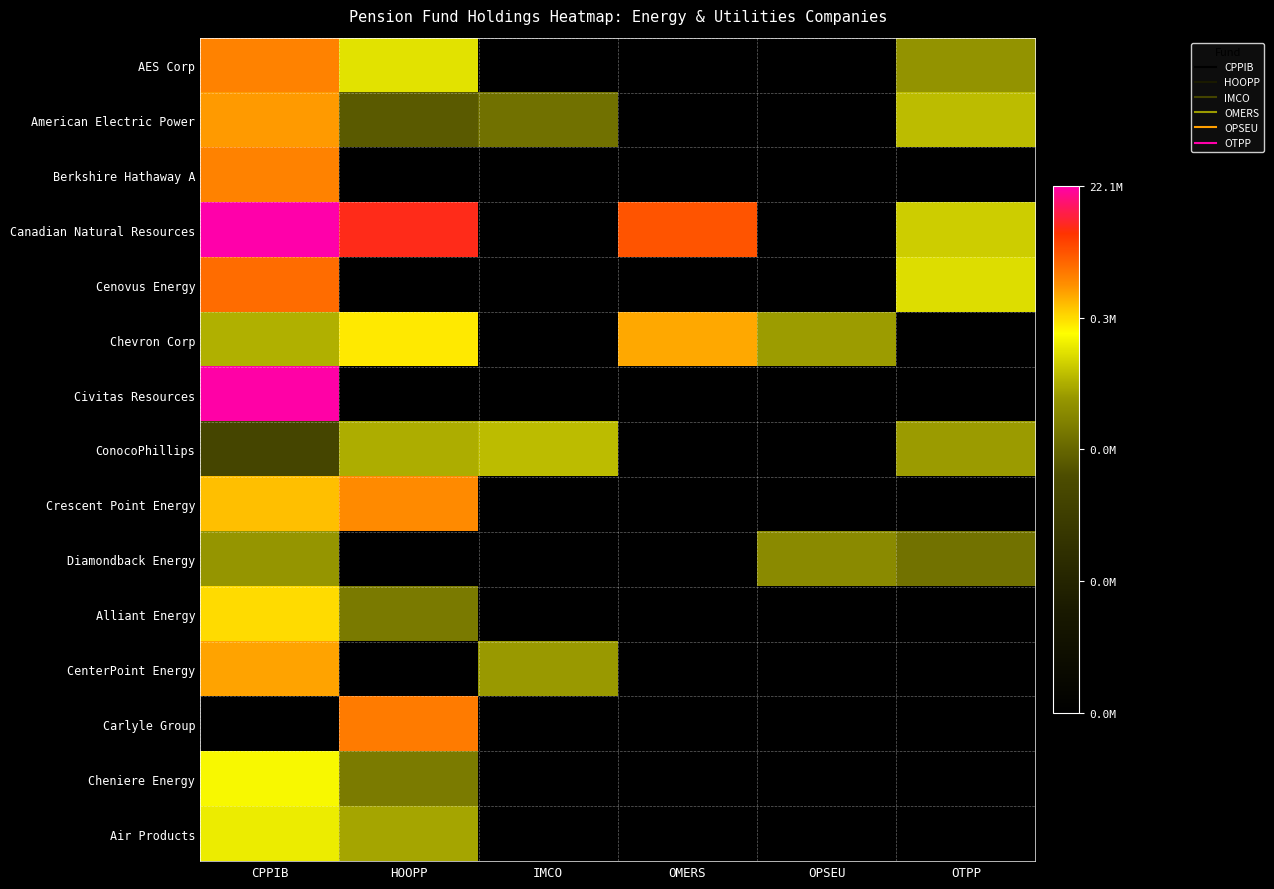

Reading right to left, transcribe all the data shown in this chart.

AES Corp: OTPP=10.0	OPSEU=0.0	OMERS=0.0	IMCO=0.0	HOOPP=11.6	CPPIB=14.0
American Electric Power: OTPP=10.8	OPSEU=0.0	OMERS=0.0	IMCO=8.8	HOOPP=8.1	CPPIB=13.6
Berkshire Hathaway A: OTPP=0.0	OPSEU=0.0	OMERS=0.0	IMCO=0.0	HOOPP=0.0	CPPIB=14.0
Canadian Natural Resources: OTPP=11.2	OPSEU=0.0	OMERS=14.8	IMCO=0.0	HOOPP=15.6	CPPIB=16.9
Cenovus Energy: OTPP=11.5	OPSEU=0.0	OMERS=0.0	IMCO=0.0	HOOPP=0.0	CPPIB=14.3
Chevron Corp: OTPP=0.0	OPSEU=10.2	OMERS=13.4	IMCO=0.0	HOOPP=12.5	CPPIB=10.6
Civitas Resources: OTPP=0.0	OPSEU=0.0	OMERS=0.0	IMCO=0.0	HOOPP=0.0	CPPIB=16.9
ConocoPhillips: OTPP=10.2	OPSEU=0.0	OMERS=0.0	IMCO=10.9	HOOPP=10.5	CPPIB=7.0
Crescent Point Energy: OTPP=0.0	OPSEU=0.0	OMERS=0.0	IMCO=0.0	HOOPP=13.8	CPPIB=13.1
Diamondback Energy: OTPP=8.9	OPSEU=9.7	OMERS=0.0	IMCO=0.0	HOOPP=0.0	CPPIB=10.0
Alliant Energy: OTPP=0.0	OPSEU=0.0	OMERS=0.0	IMCO=0.0	HOOPP=9.1	CPPIB=12.7
CenterPoint Energy: OTPP=0.0	OPSEU=0.0	OMERS=0.0	IMCO=10.2	HOOPP=0.0	CPPIB=13.5
Carlyle Group: OTPP=0.0	OPSEU=0.0	OMERS=0.0	IMCO=0.0	HOOPP=14.1	CPPIB=0.0
Cheniere Energy: OTPP=0.0	OPSEU=0.0	OMERS=0.0	IMCO=0.0	HOOPP=9.2	CPPIB=12.0
Air Products: OTPP=0.0	OPSEU=0.0	OMERS=0.0	IMCO=0.0	HOOPP=10.4	CPPIB=11.8